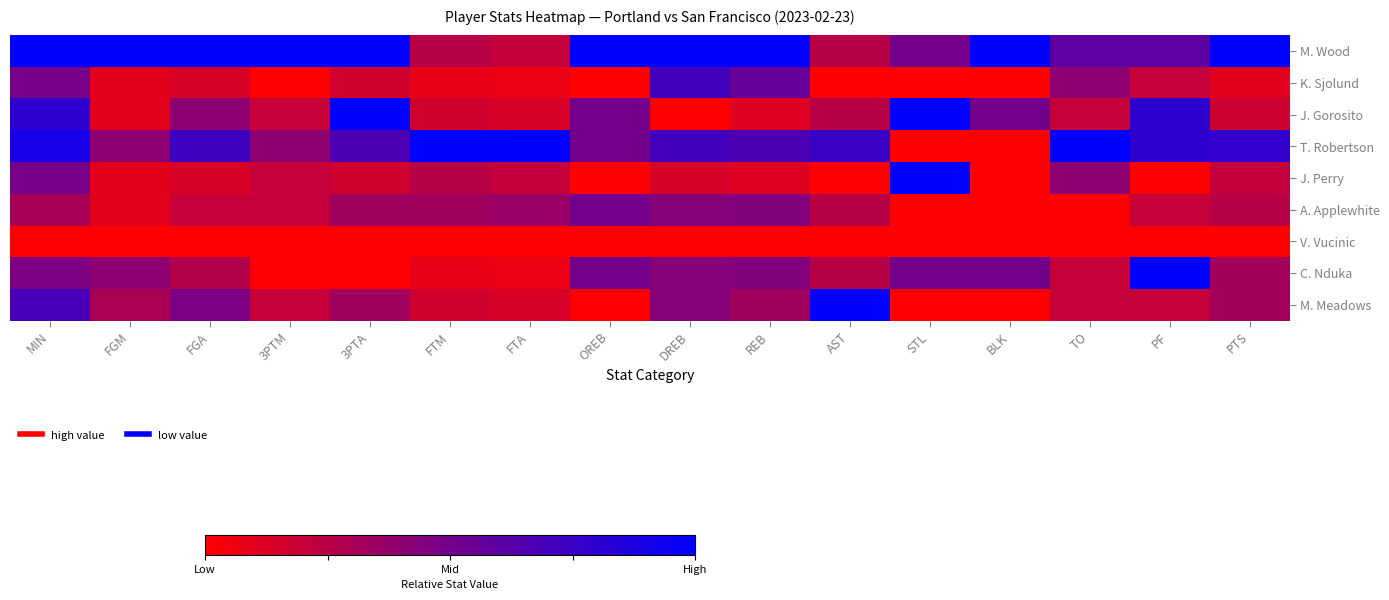

Between PTS and STL, which is larger?

PTS